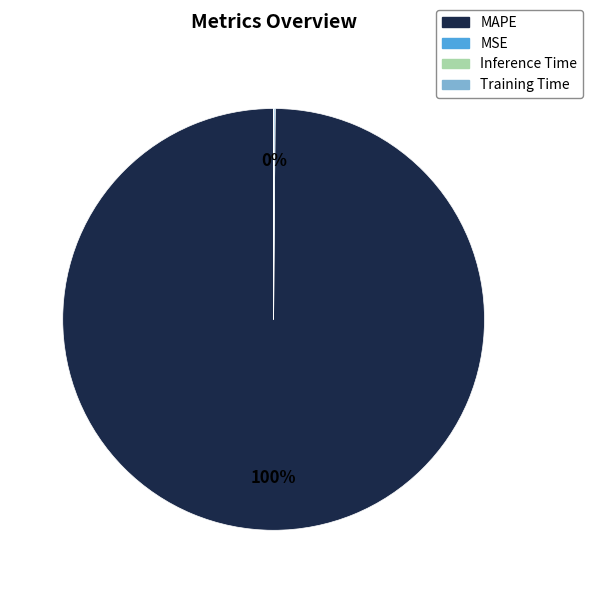

Does MAPE account for over 50% of the chart?

Yes